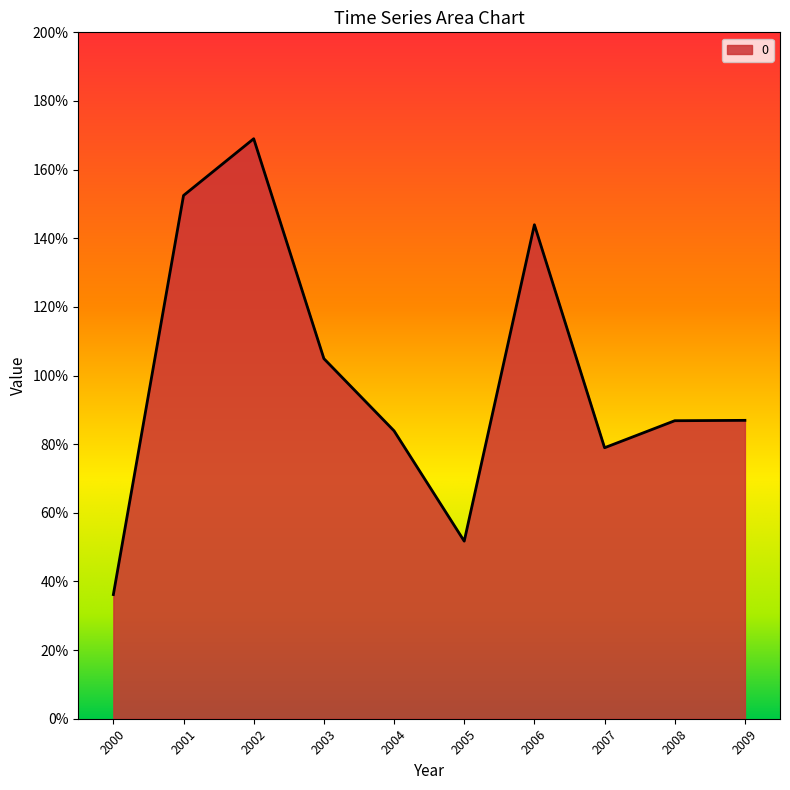

What is the value of the 10th point from the left?

0.9